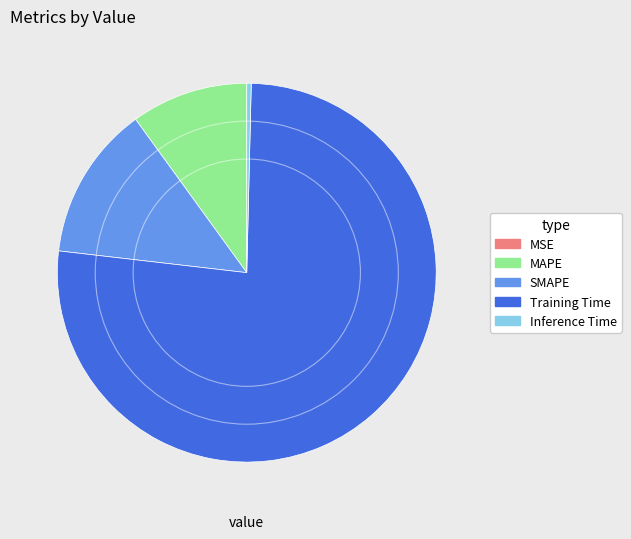

Is it true that Training Time is 76% of the pie?

True